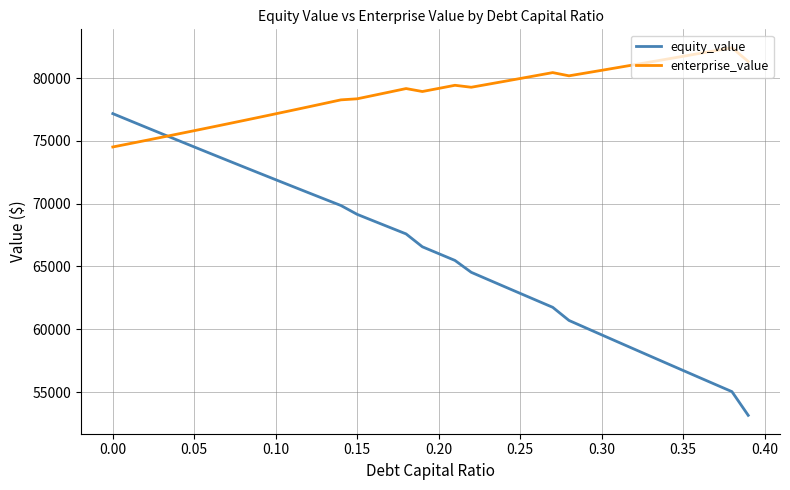

What is the maximum value for equity_value?

77167.5